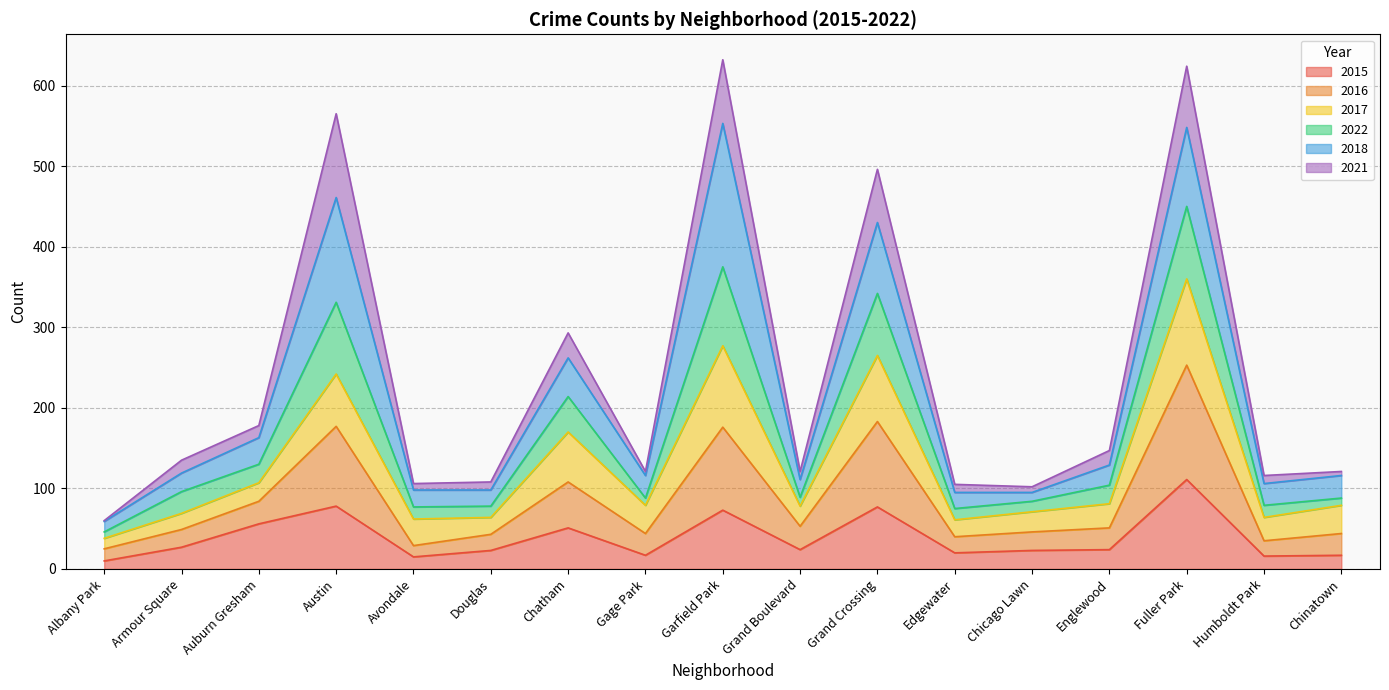

What is the minimum value shown in the chart?

10